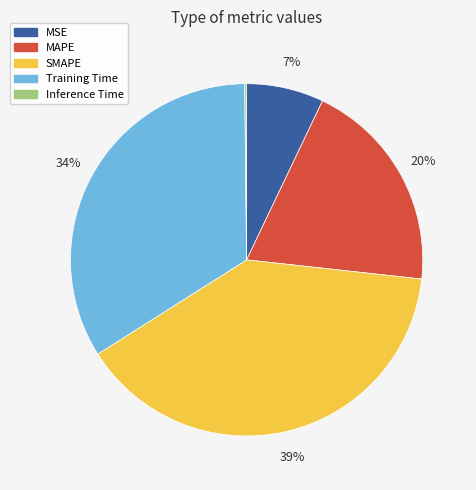

Which slice is the largest?

SMAPE